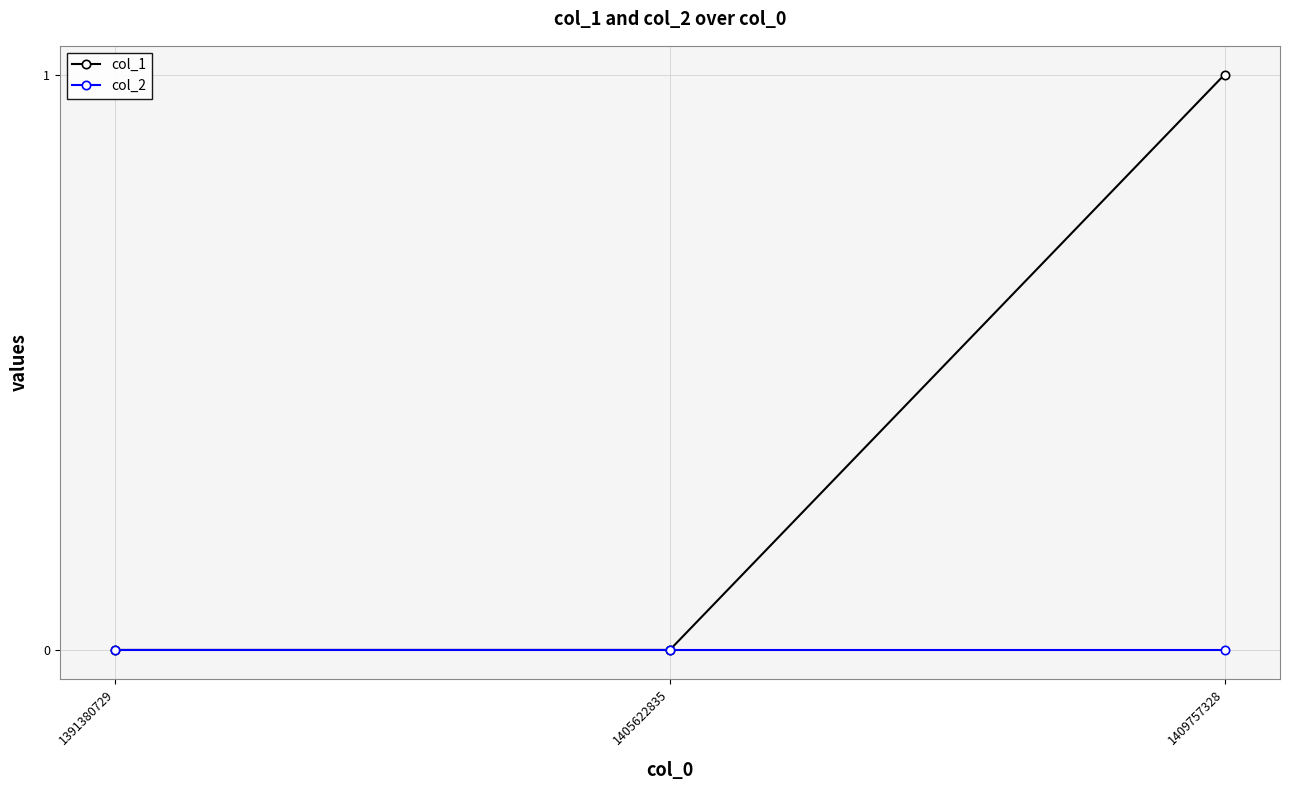

Which series has the widest spread of values?

col_1